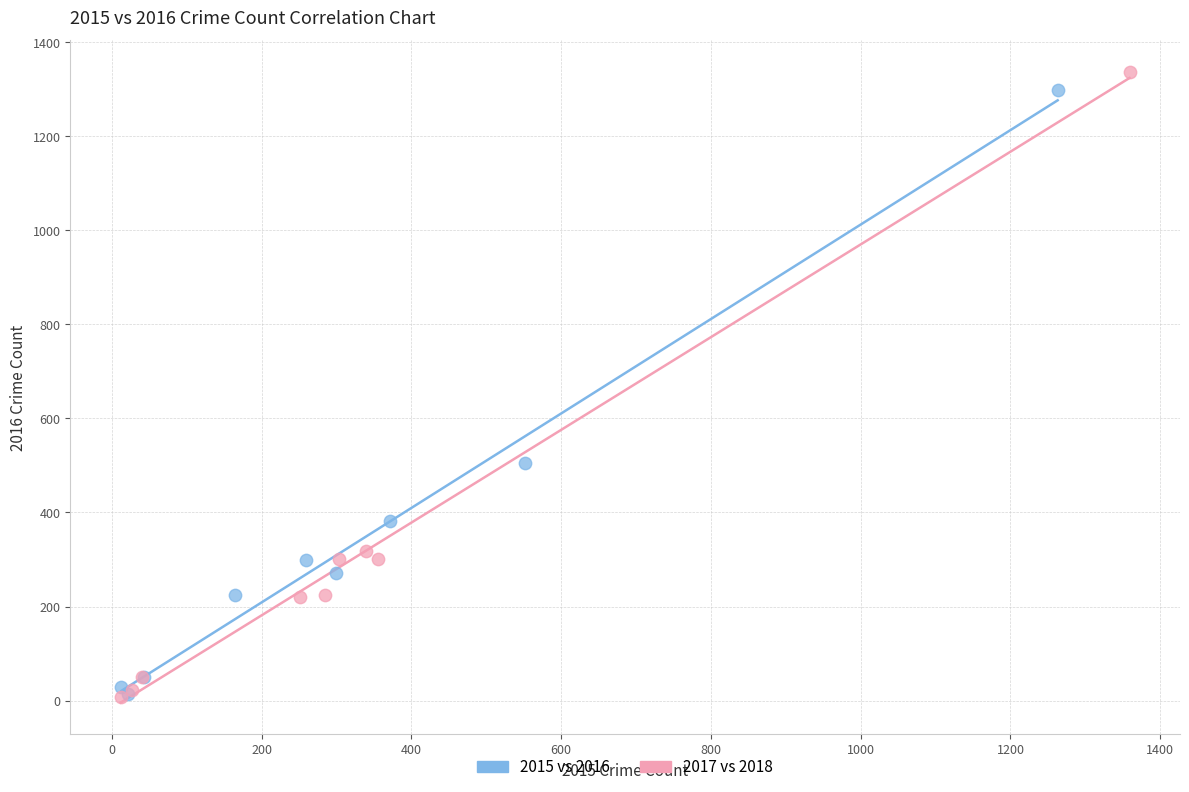

Which series has the widest spread of Y values?

2017 vs 2018